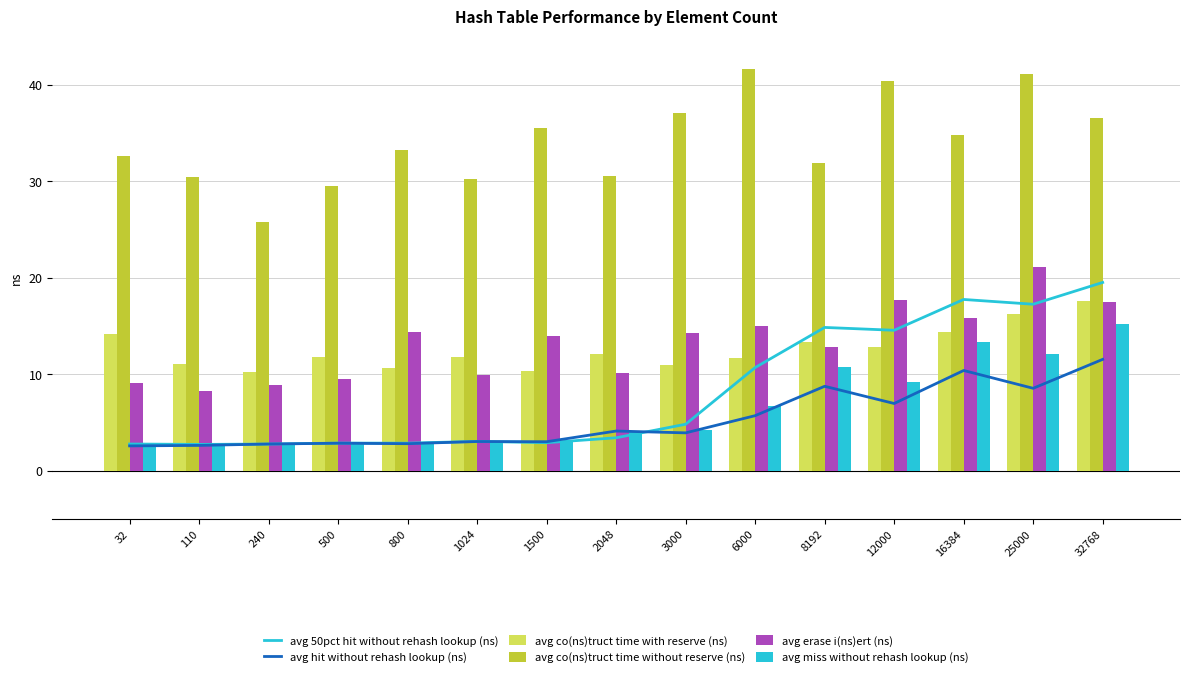

Reading left to right, what are all the values shown in this chart?

avg 50pct hit without rehash lookup (ns): 2.8	2.7	2.8	2.9	2.9	3.0	2.9	3.4	4.8	10.7	14.8	14.5	17.7	17.2	19.5
avg hit without rehash lookup (ns): 2.6	2.6	2.8	2.8	2.8	3.0	3.0	4.1	3.9	5.7	8.7	7.0	10.4	8.5	11.5
avg co(ns)truct time with reserve (ns): 14.1	11.0	10.3	11.8	10.6	11.7	10.3	12.1	11.0	11.7	13.3	12.8	14.4	16.2	17.6
avg co(ns)truct time without reserve (ns): 32.6	30.5	25.7	29.5	33.2	30.2	35.5	30.6	37.0	41.6	31.9	40.3	34.7	41.1	36.6
avg erase i(ns)ert (ns): 9.1	8.3	8.9	9.5	14.4	9.9	13.9	10.2	14.3	15.0	12.8	17.7	15.8	21.1	17.5
avg miss without rehash lookup (ns): 2.8	2.8	2.8	3.0	2.9	3.1	3.1	4.0	4.2	6.7	10.7	9.2	13.4	12.1	15.2